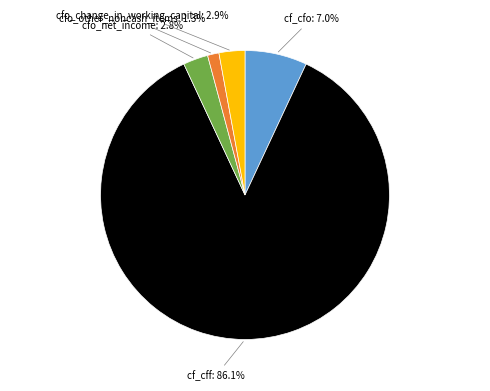

To the nearest percent, what is the average slice percentage?

20%